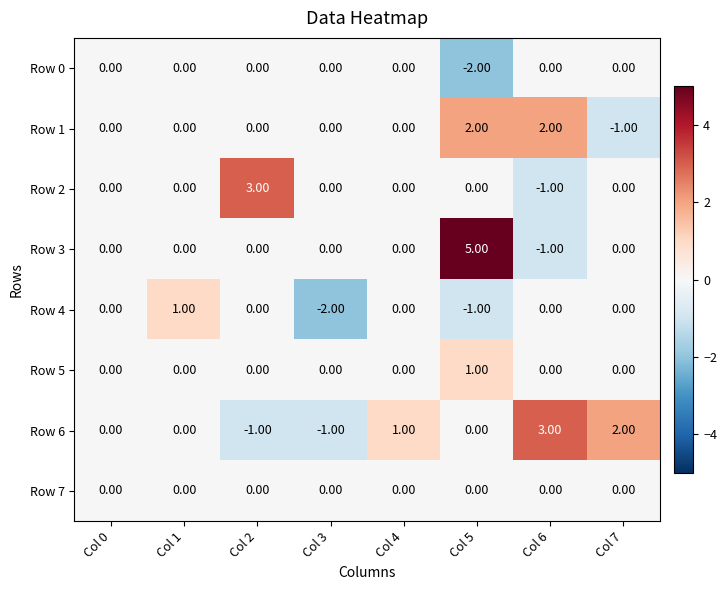

Is the value of Row 7 at Col 2 greater than the value of Row 3 at Col 5?

No